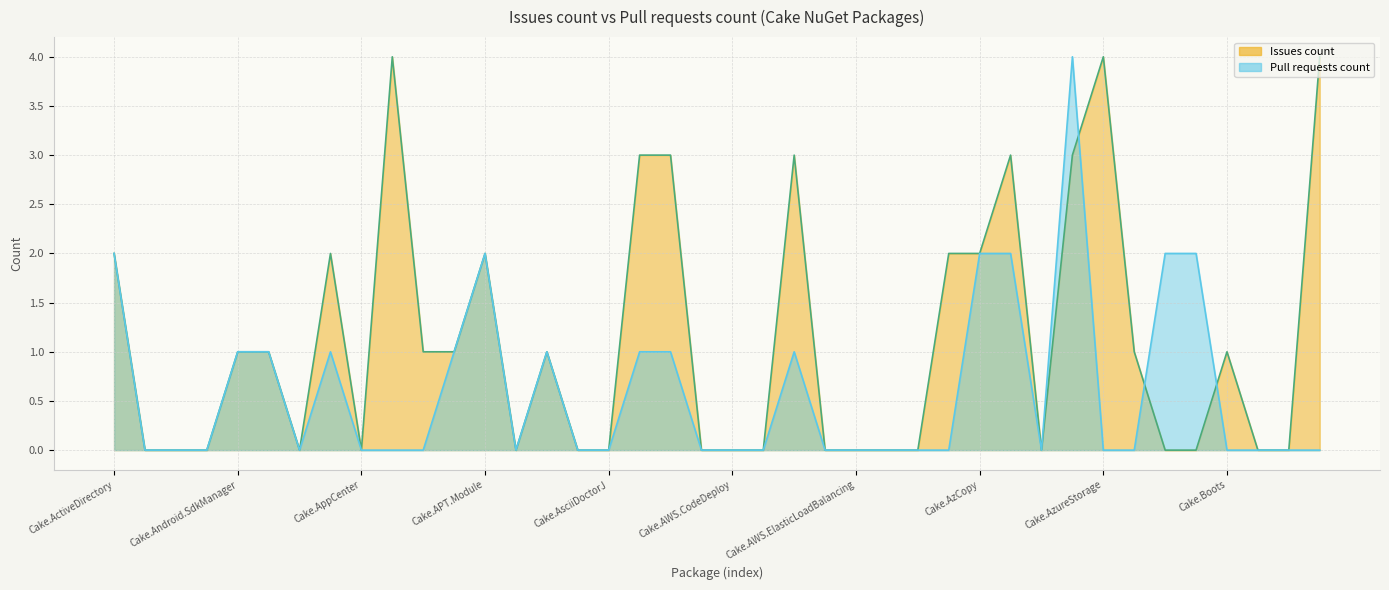

In Issues count line, how many points are higher than both neighbors (excluding endpoints)?

8